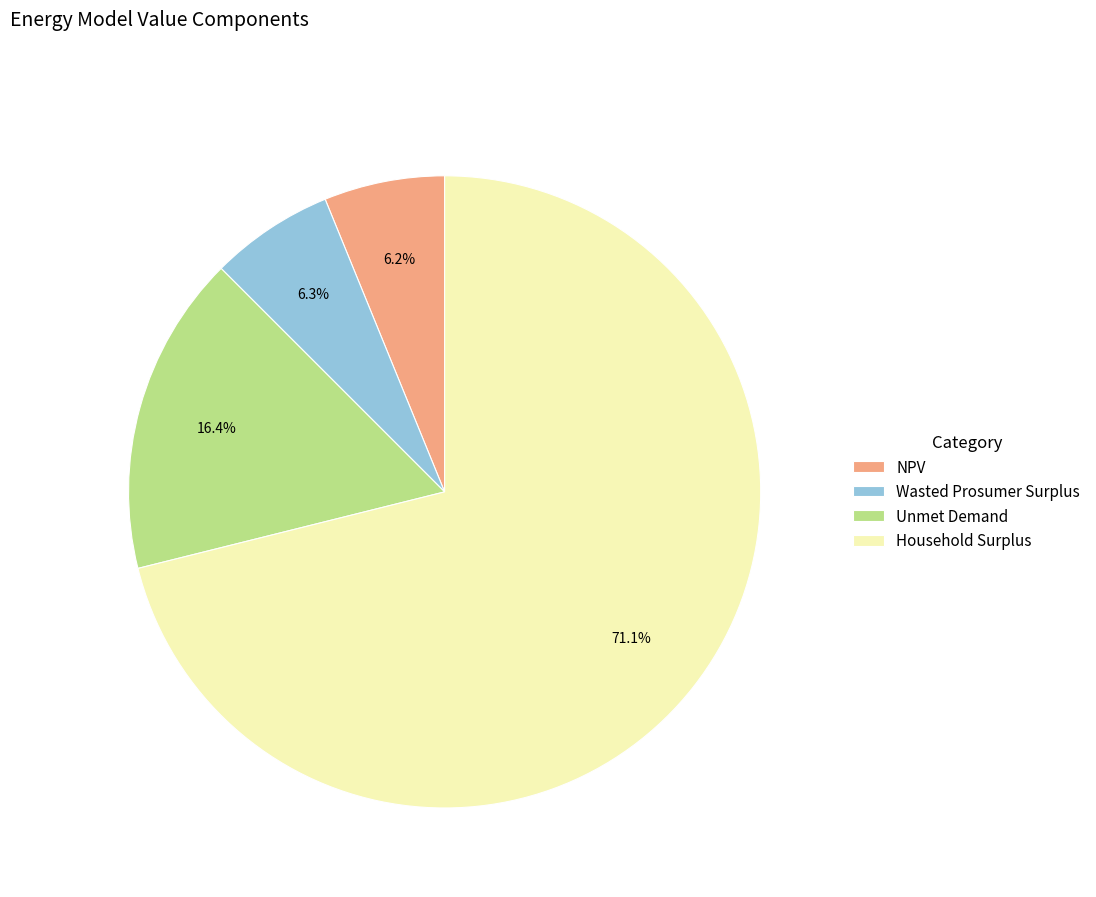

What is the ratio of the value at NPV to the value at Unmet Demand?

0.4